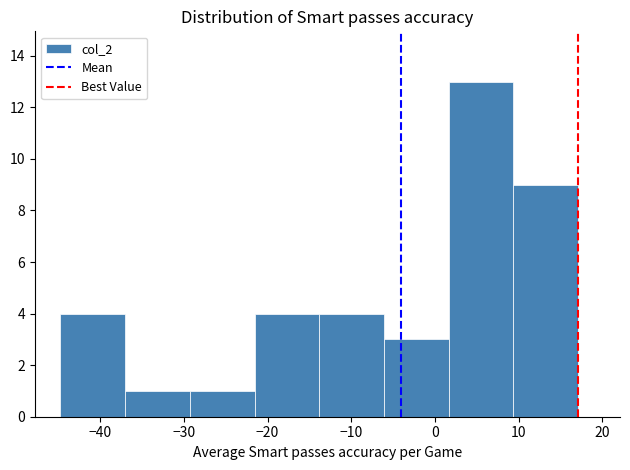

Reading left to right, list every bar in this chart as the range it spans on the x-axis followed by its height. Neither the bar edges nor the heights are printed on the chart, so give them approximately, as read against the axes.

-45 to -37: 4
-37 to -29: 1
-29 to -22: 1
-22 to -14: 4
-14 to -6: 4
-6 to 2: 3
2 to 9: 13
9 to 17: 9